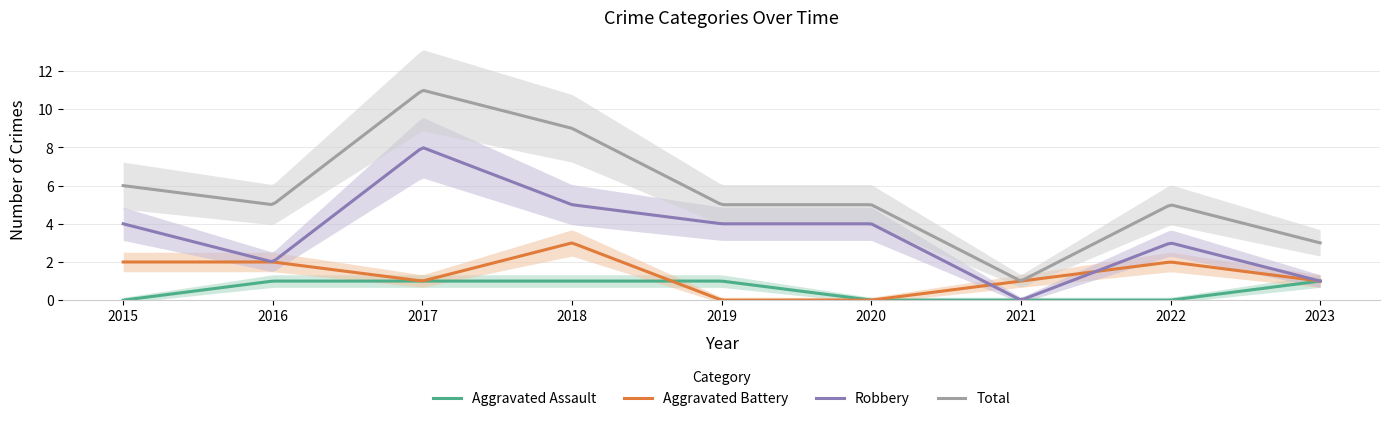

True or false: Total and Aggravated Battery intersect in this chart.

False